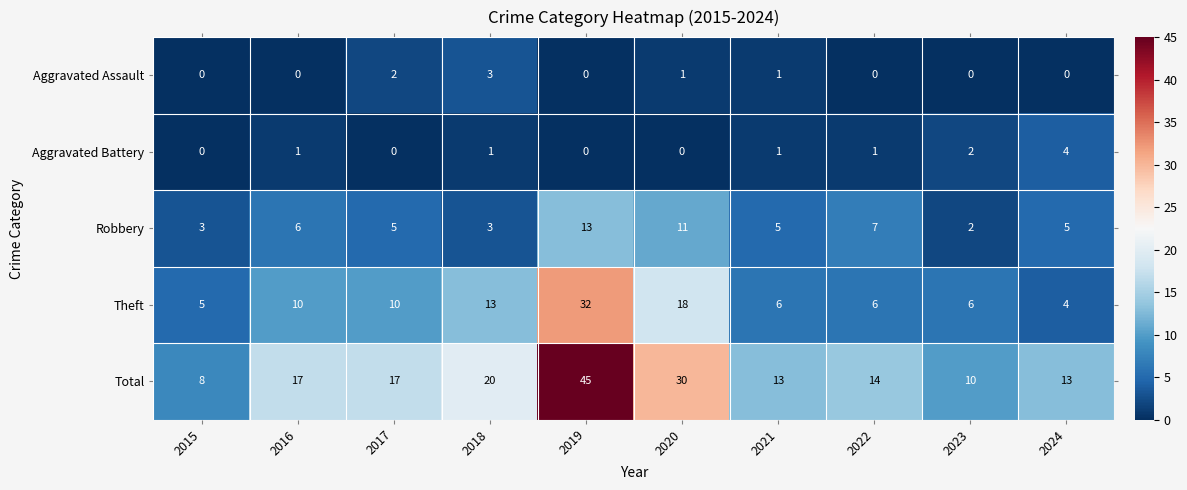

How many series are shown in this chart?

5